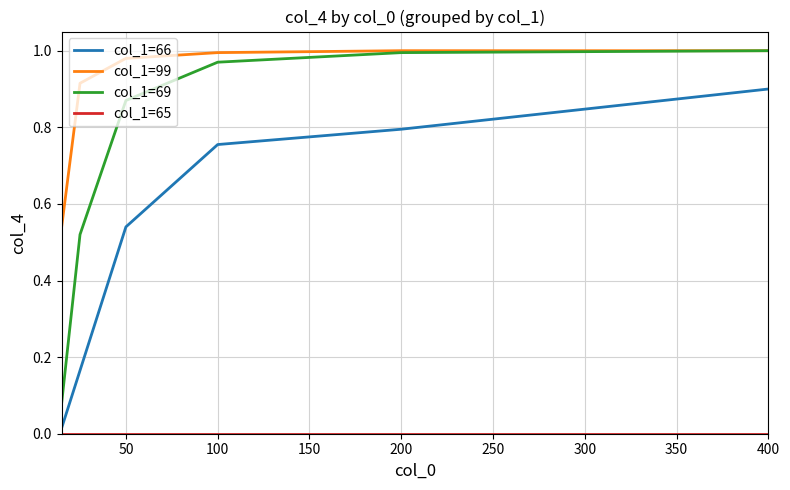

Which series has the widest spread of values?

col_1=69